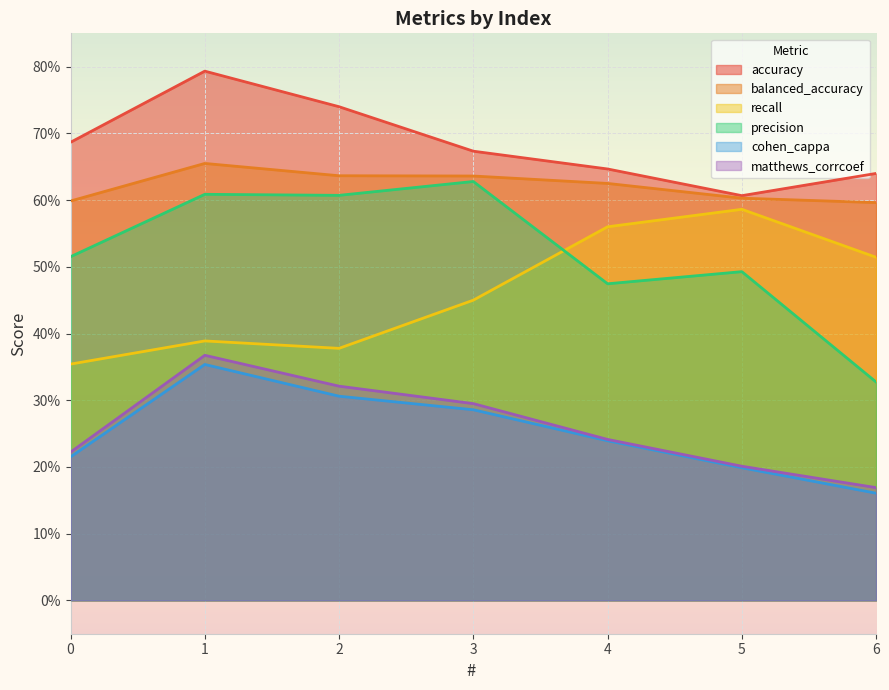

True or false: recall and matthews_corrcoef intersect in this chart.

False